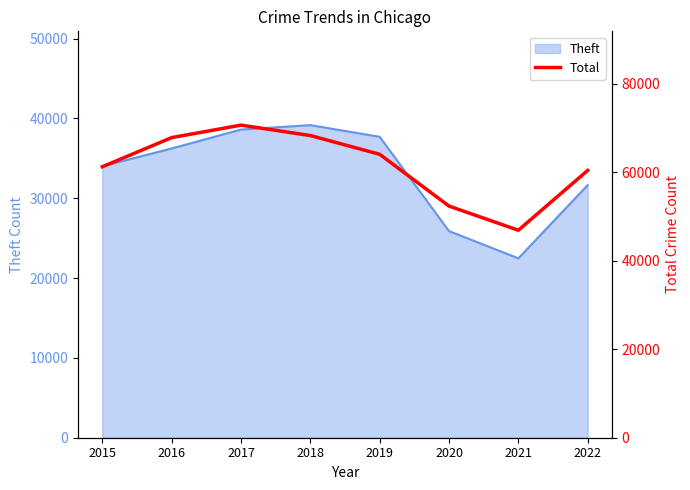

List the labels in order of value, largest first.

2017, 2018, 2016, 2019, 2015, 2022, 2020, 2021